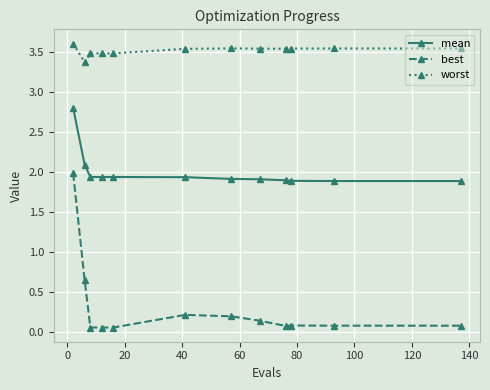

What is the average value of the mean series?

2.0